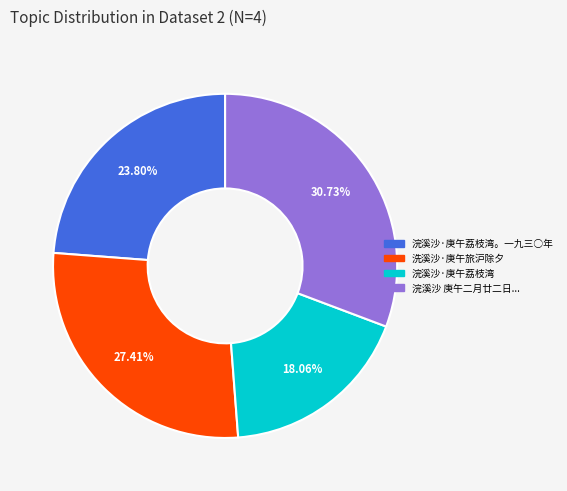

Is there a majority slice in this chart?

No